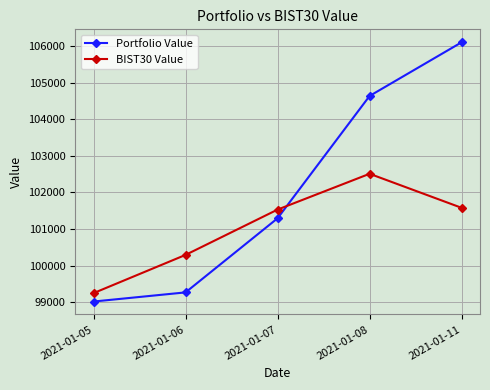

Rank the categories by Portfolio Value value from lowest to highest.

2021-01-05, 2021-01-06, 2021-01-07, 2021-01-08, 2021-01-11